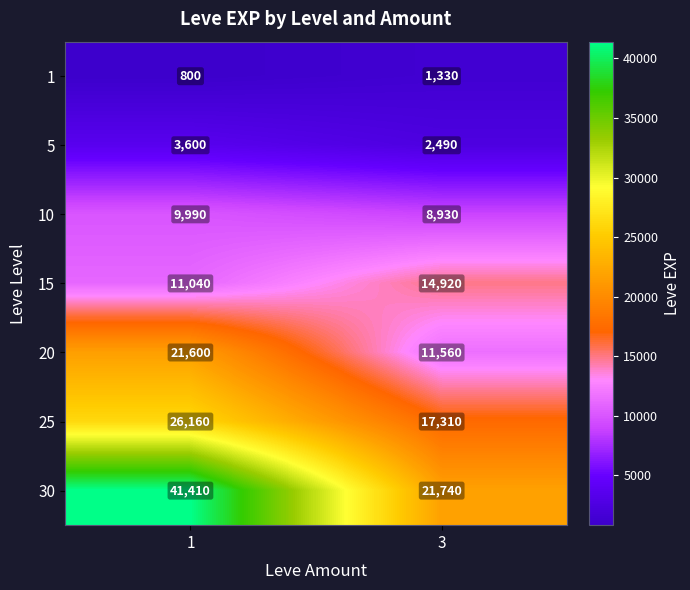

At how many categories does at least one series exceed 14624?

2